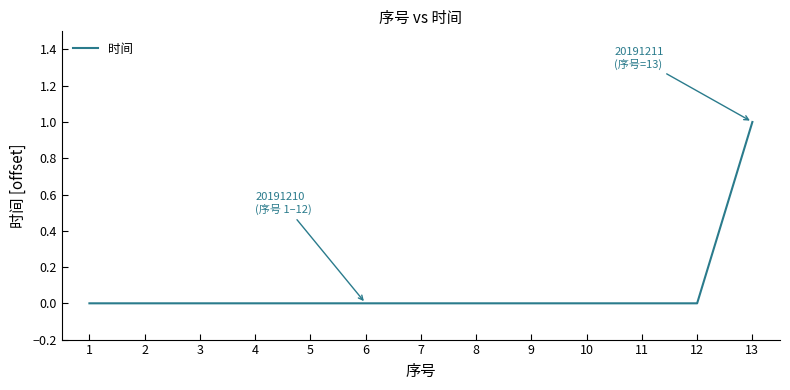

Reading right to left, list all the values displayed in this chart.

1	0	0	0	0	0	0	0	0	0	0	0	0